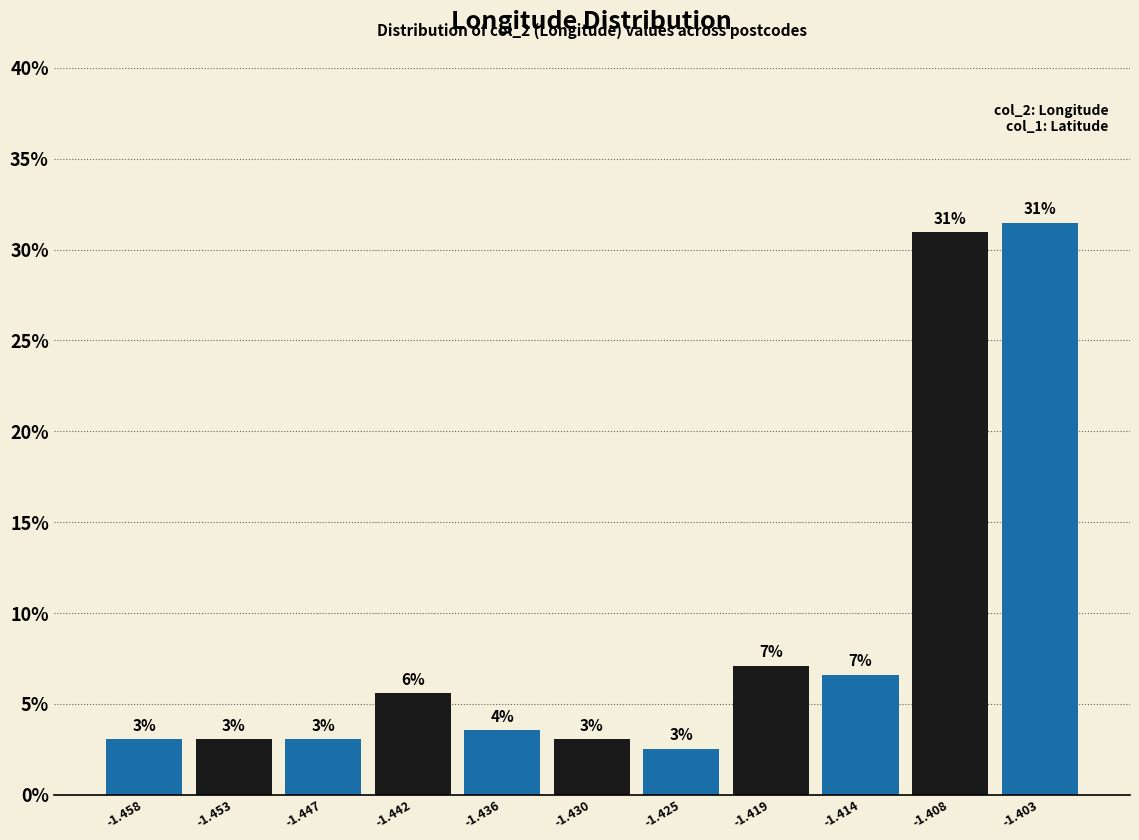

Which range on the x-axis has the tallest bar?

-1.406 to -1.400